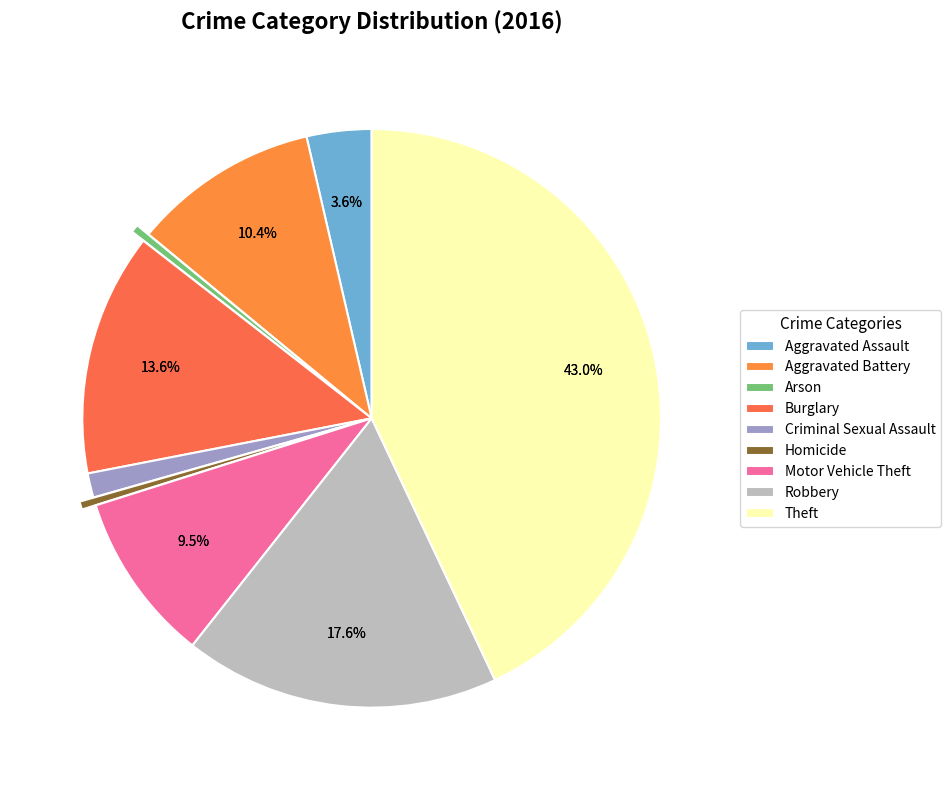

Is there a majority slice in this chart?

No